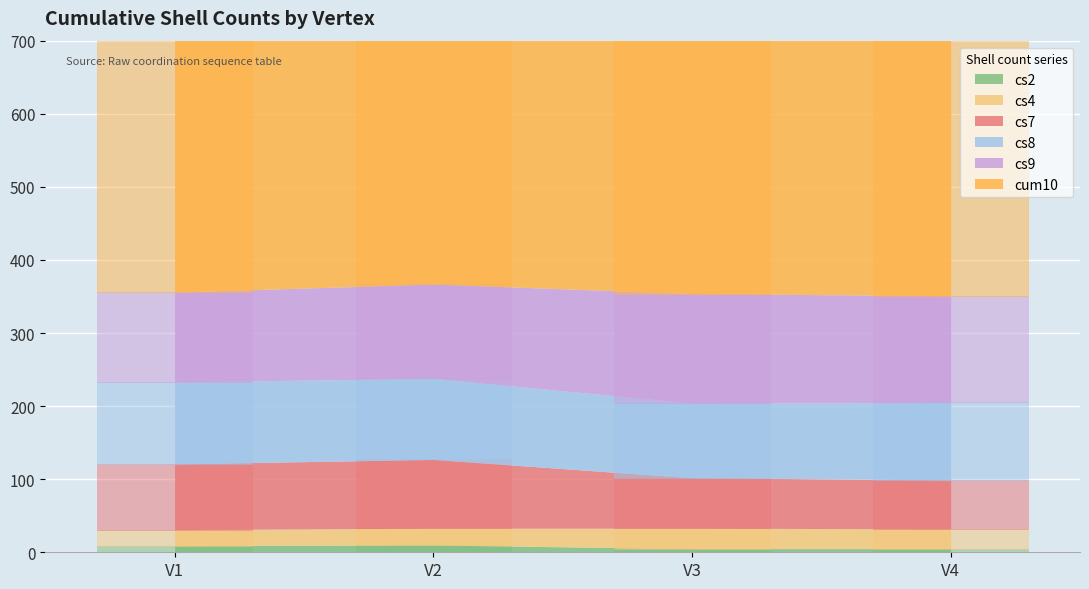

How many groups of bars are there?

4